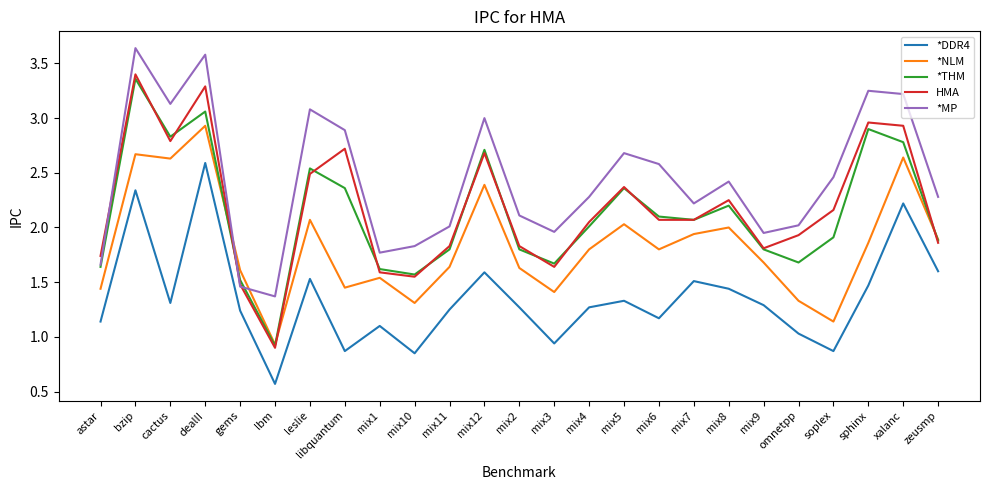

In *MP, how many points are lower than both neighbors (excluding endpoints)?

6